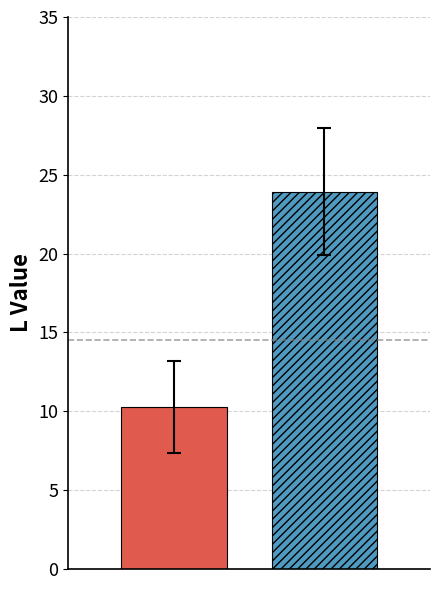

What is the greatest value displayed?

23.9